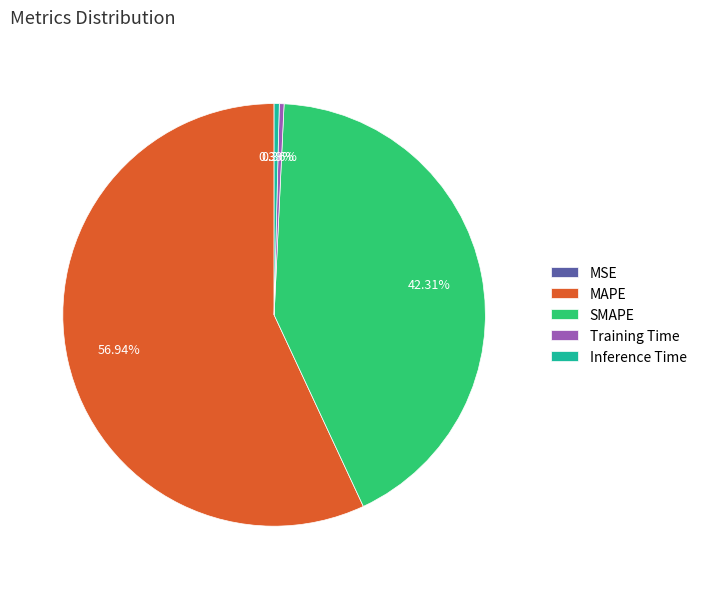

What is the largest slice in the pie chart?

MAPE